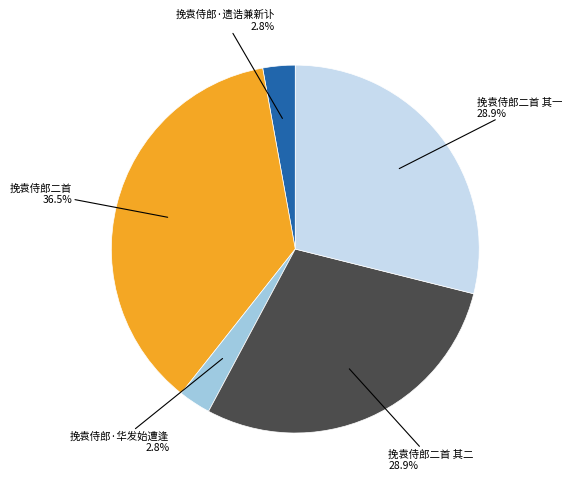

Is there a majority slice in this chart?

No